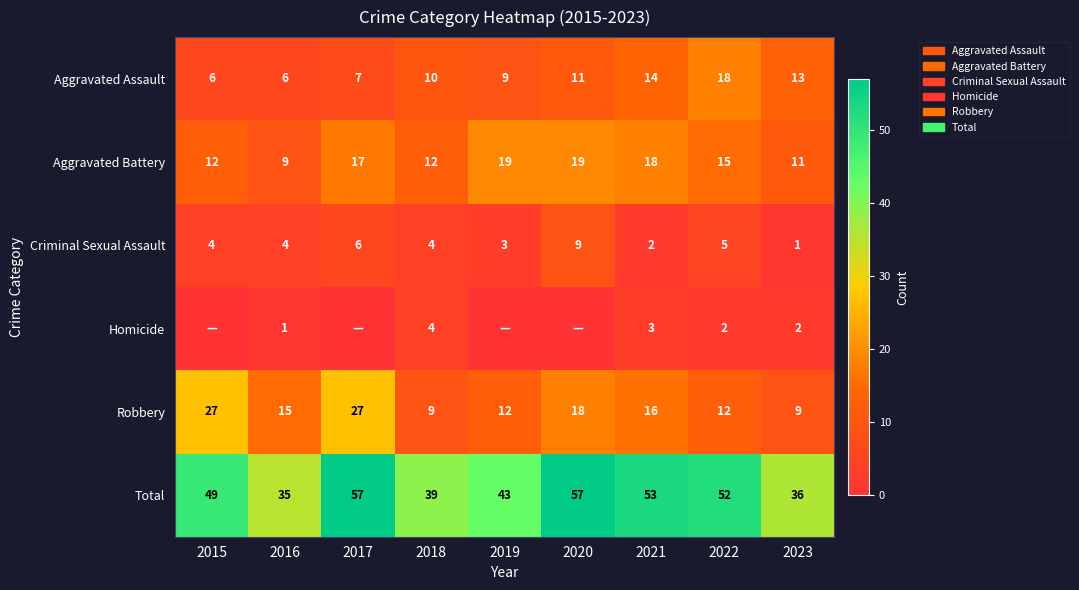

Which series changed the most between 2016 and 2018?

Robbery